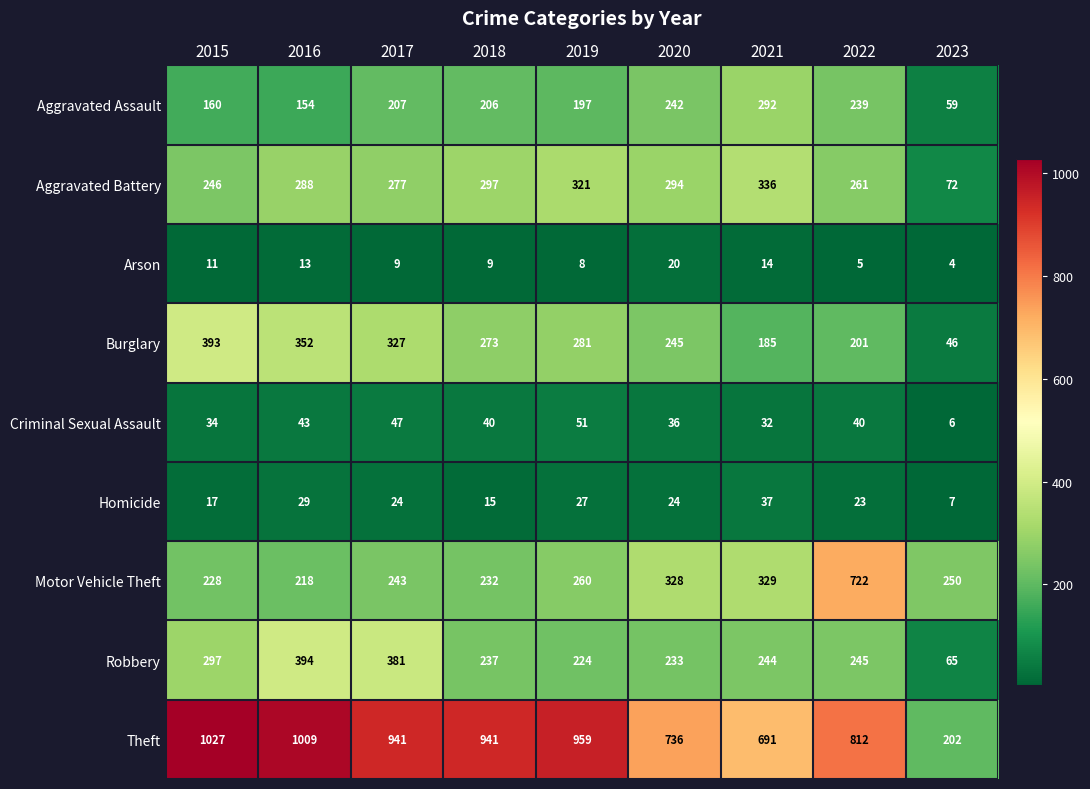

Between 2016 and 2023, which series saw the biggest shift?

Theft